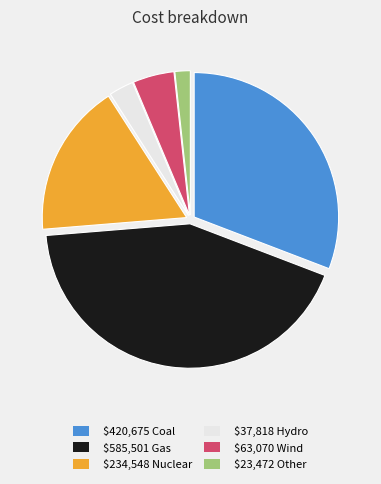

Is there any slice that represents more than half of the pie?

No